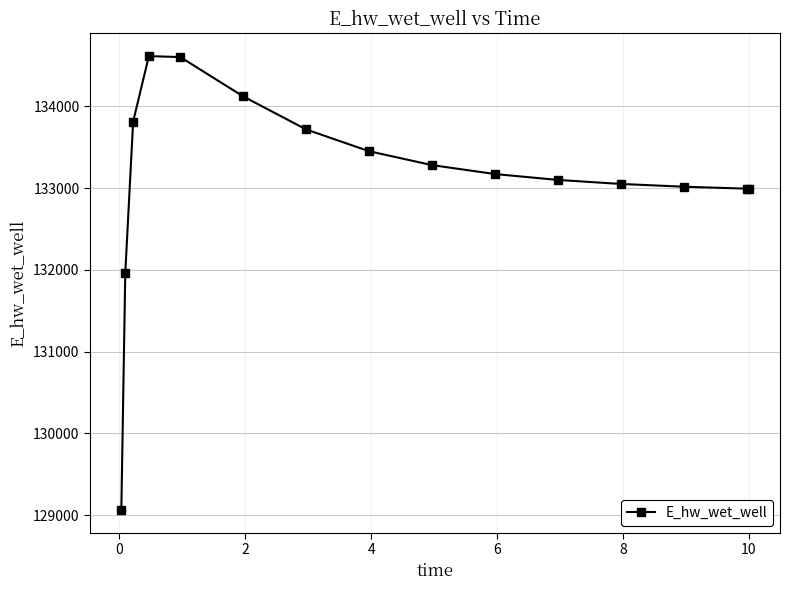

What is the value of the 2nd point from the left?

131961.5